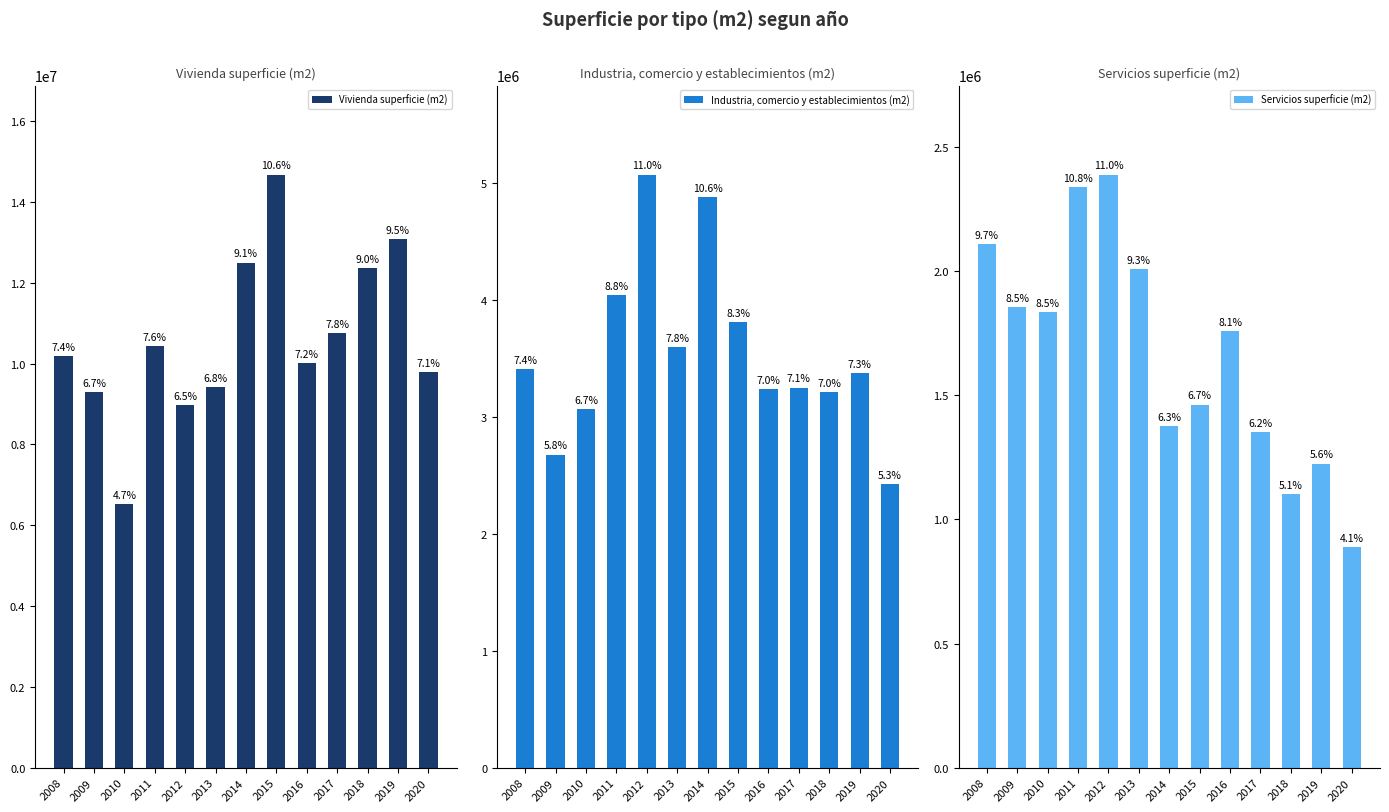

What value does the Industria, comercio y establecimientos (m2) series have at 2020?

2422805